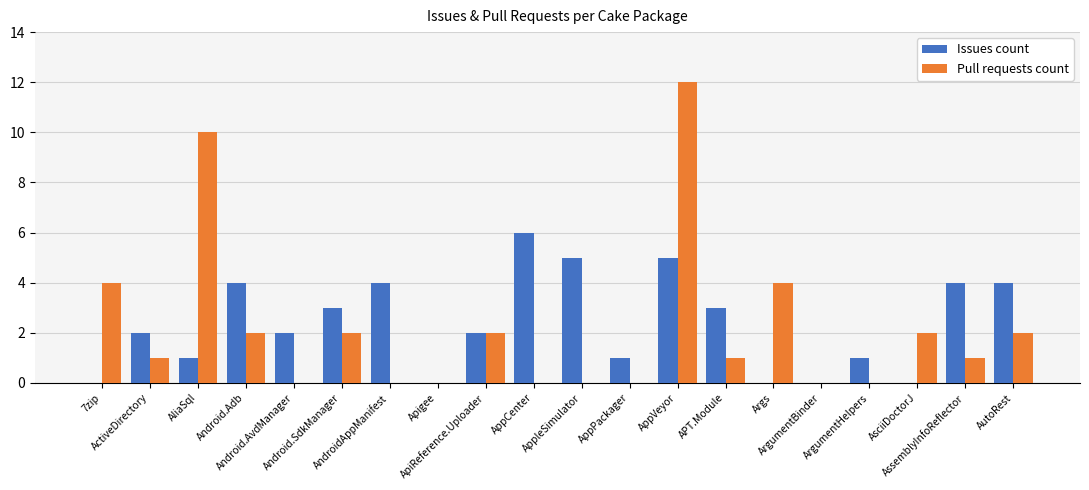

Count the number of data series in this chart.

2